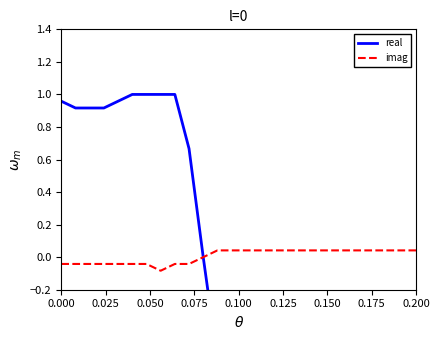

What is the label of the 25th point from the right?

0.025